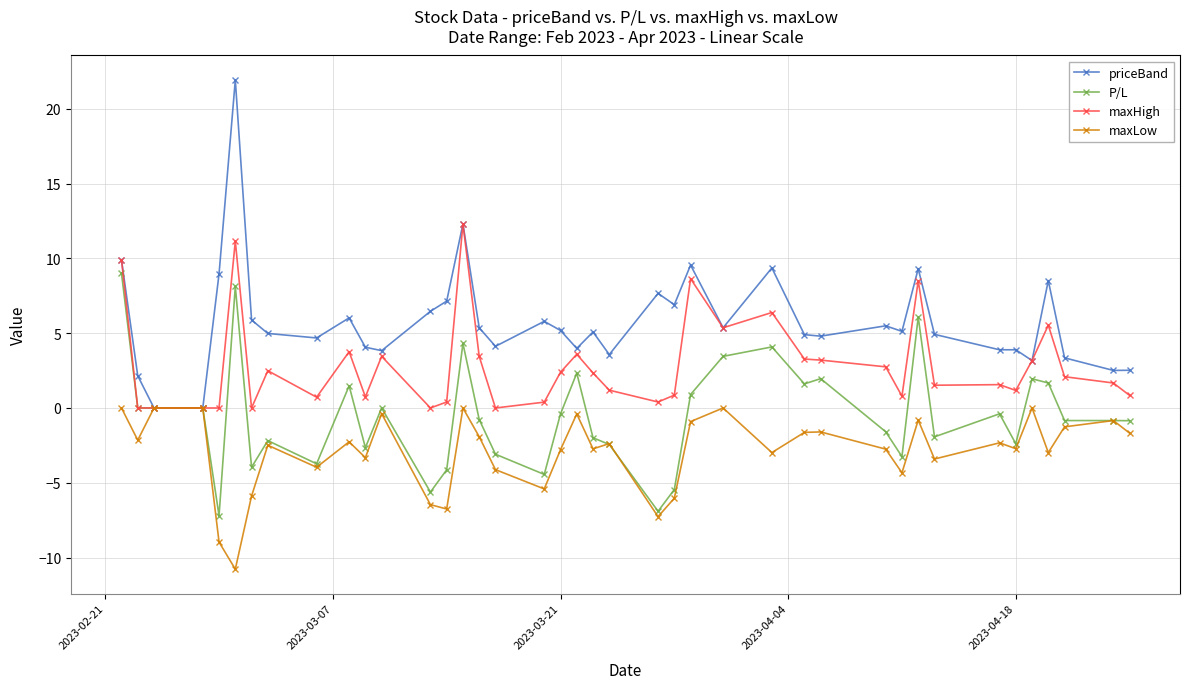

What is the highest value of the maxHigh series?

12.3